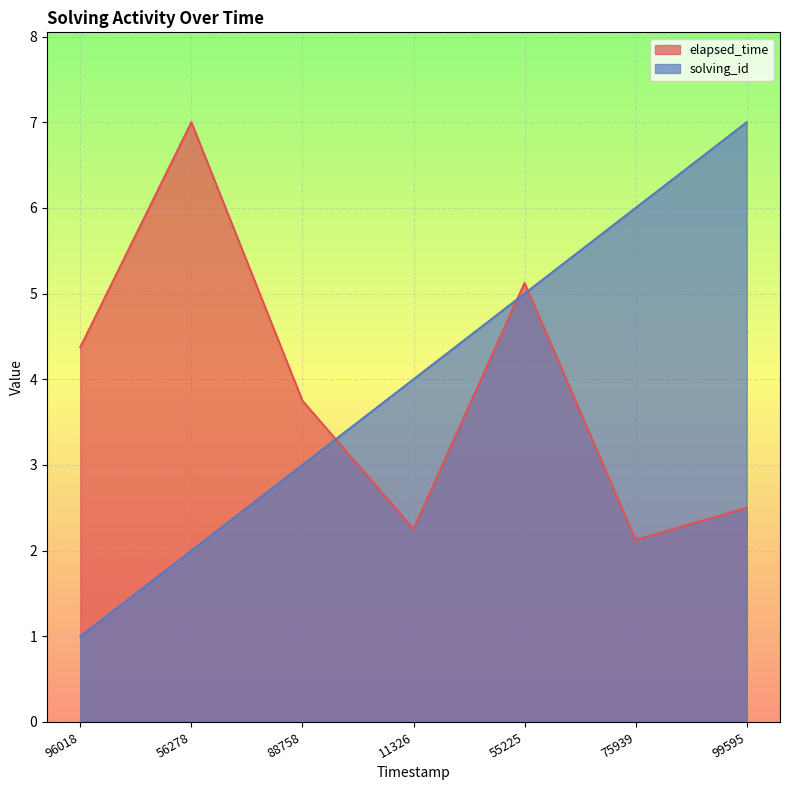

How many times do elapsed_time and solving_id cross each other?

3